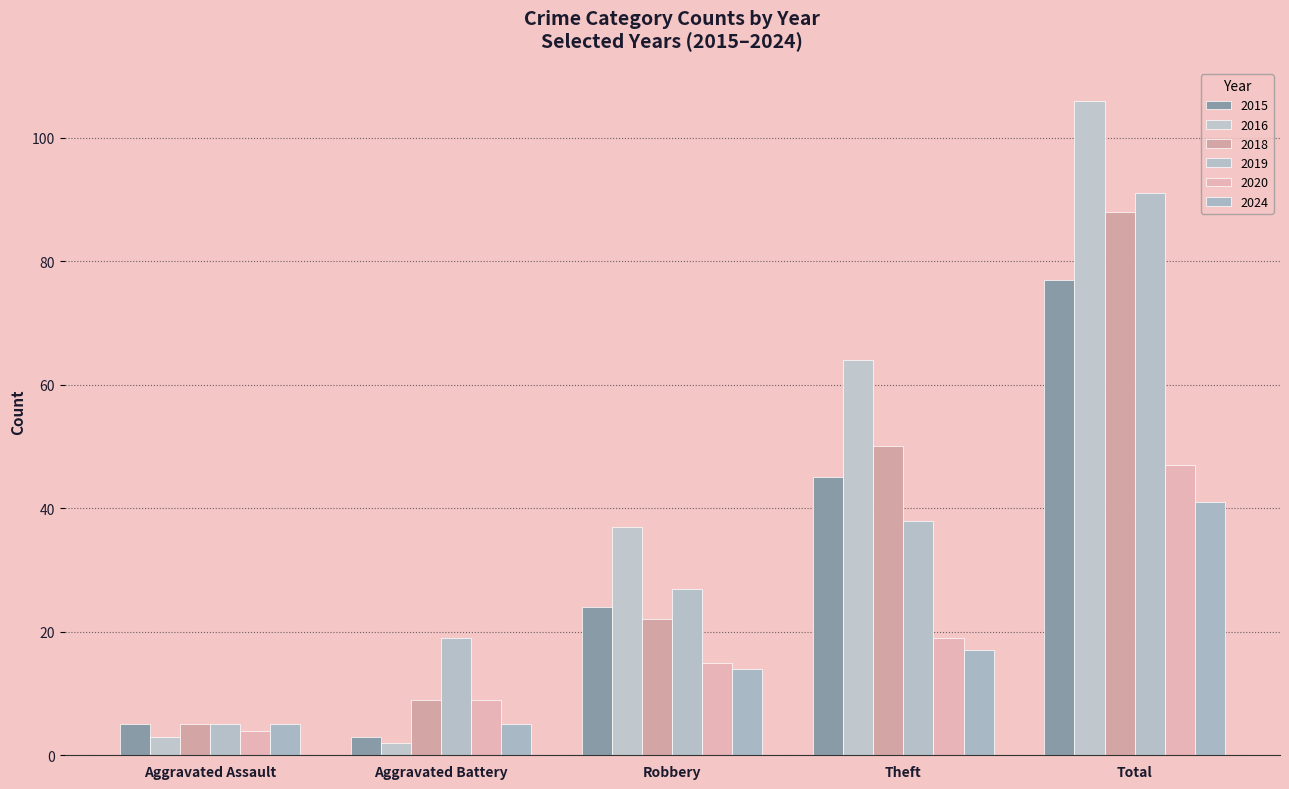

Which series has the largest total across all categories?

2016